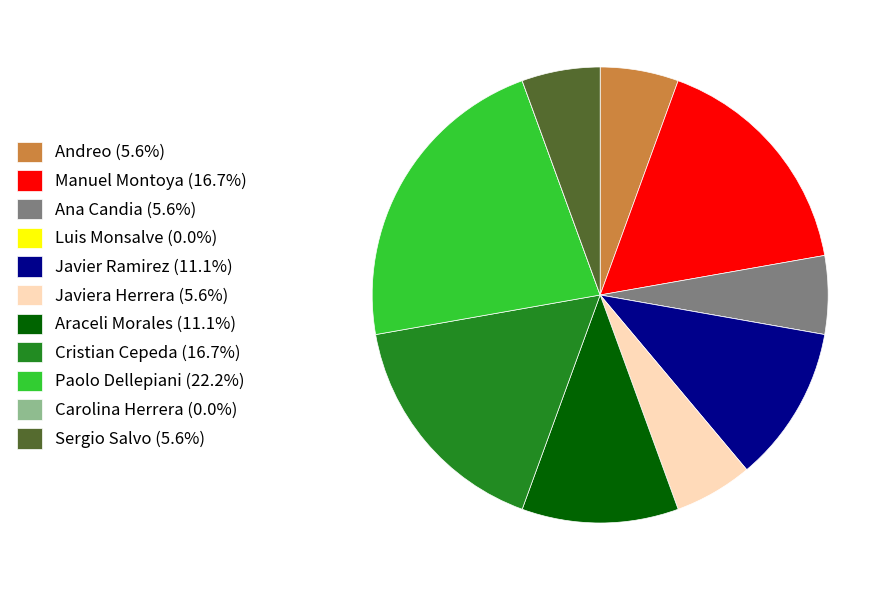

Is the sum of Manuel Montoya (16.7%) and Araceli Morales (11.1%) greater than half?

No